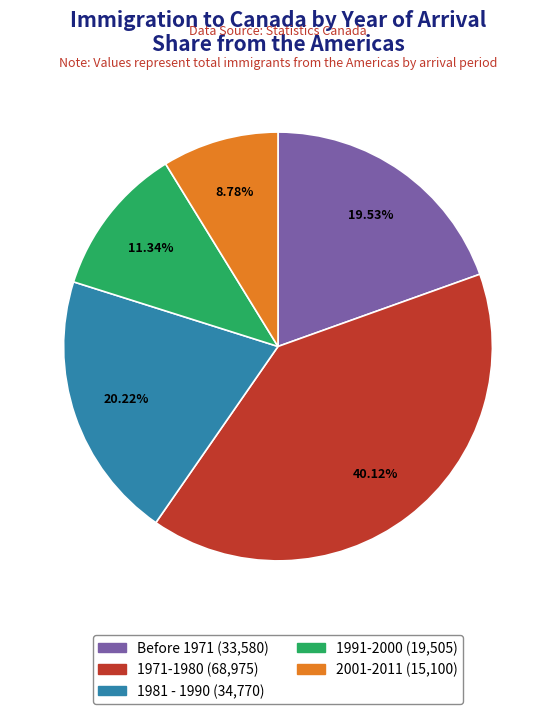

To the nearest percent, what is the average slice percentage?

20%